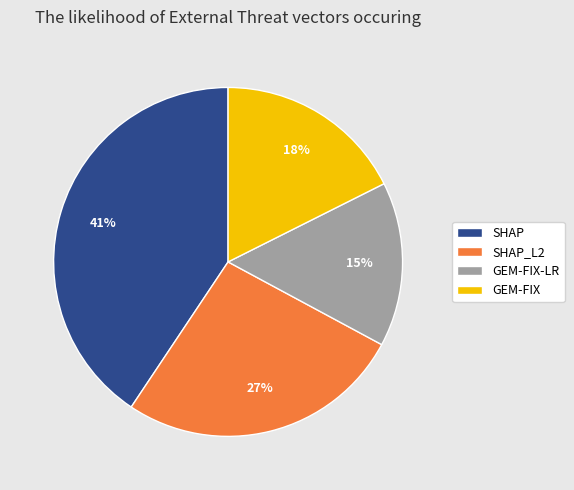

Which slice is the smallest?

GEM-FIX-LR